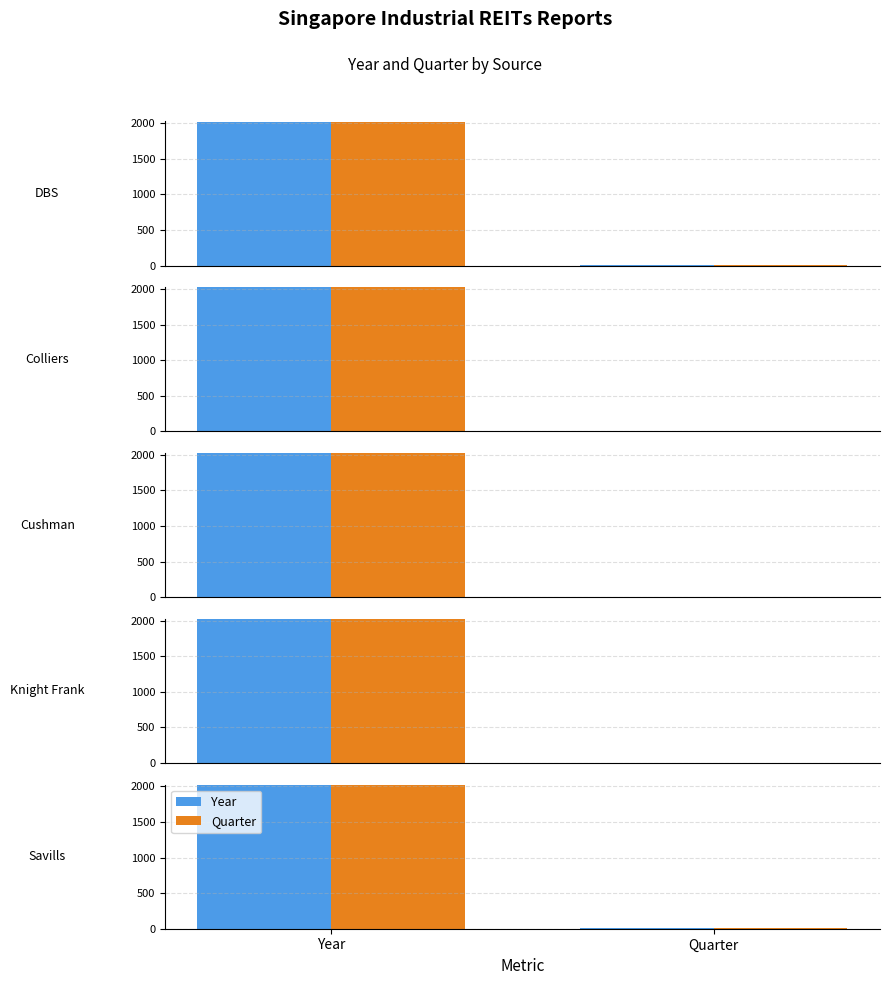

At which label is Year closest to 1013?

Year